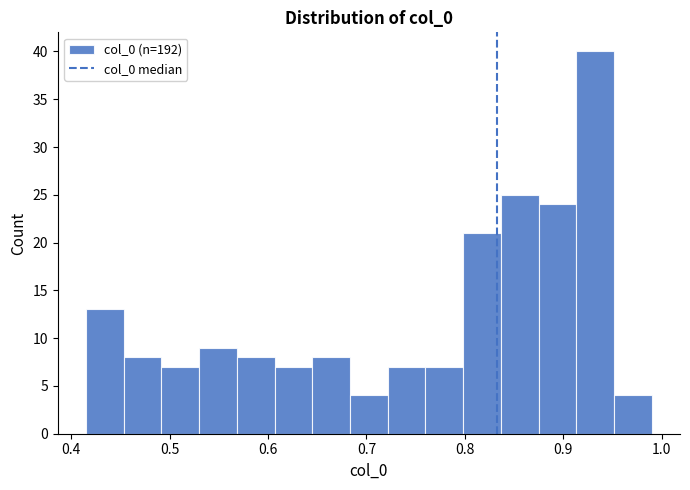

Read against the x-axis, roughly where is the centre of the tallest bar?

0.93